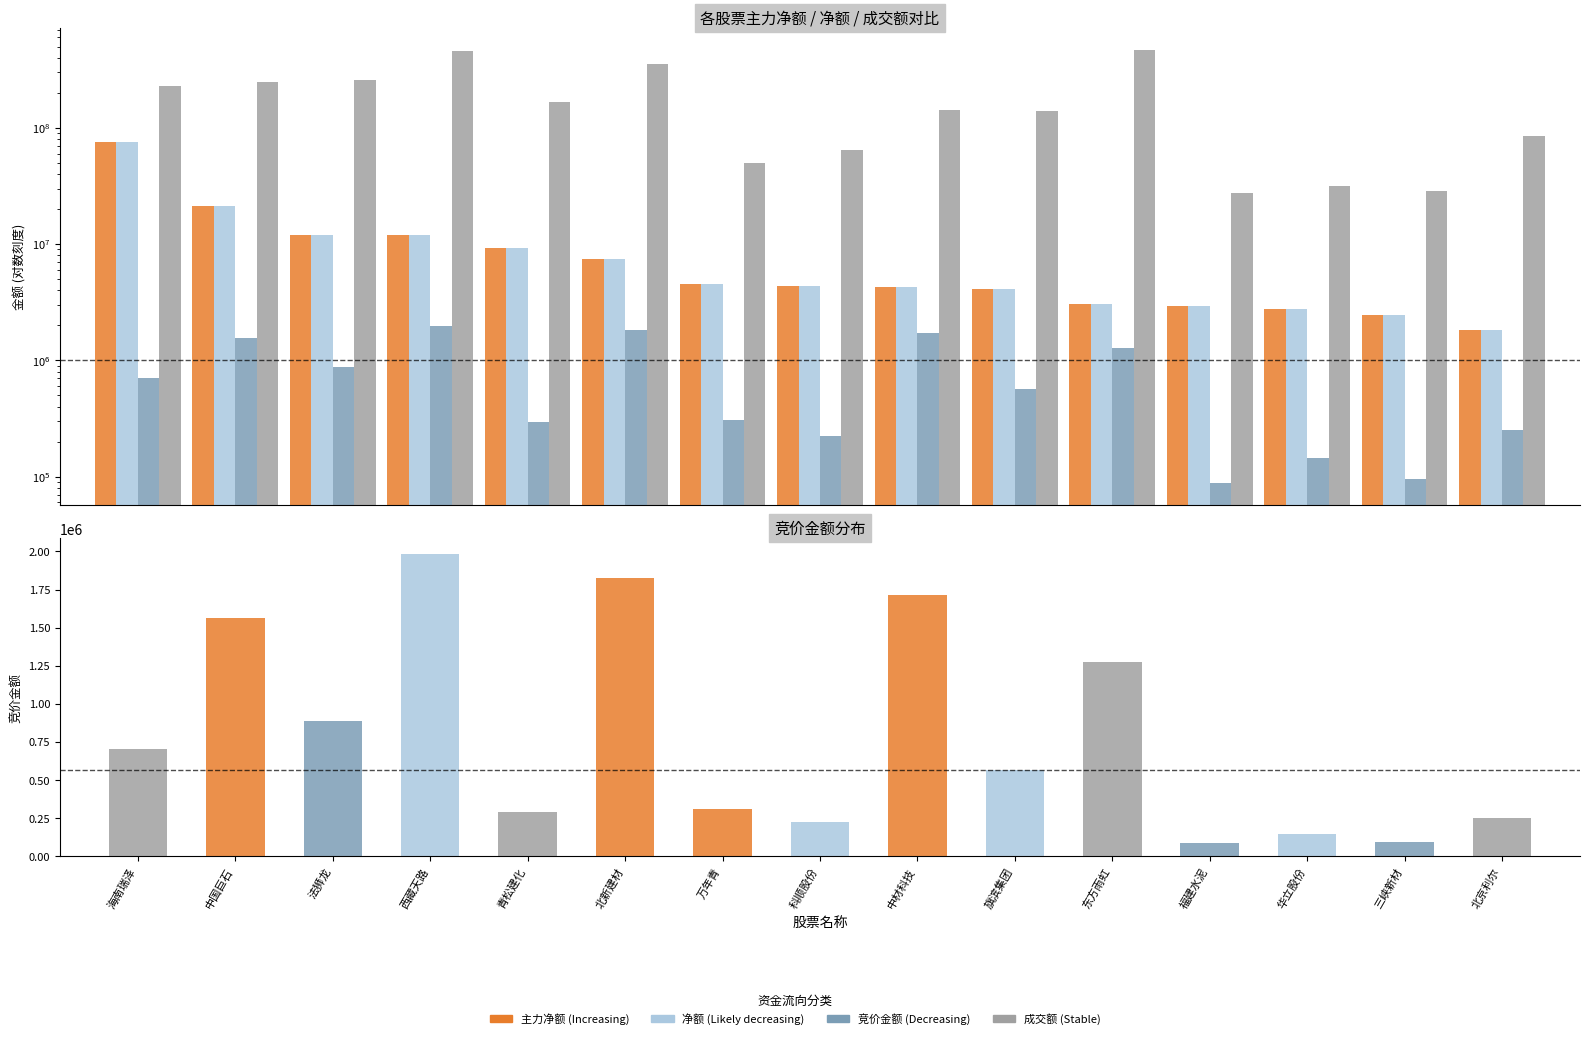

At which category does the chart reach its minimum across all series?

福建水泥